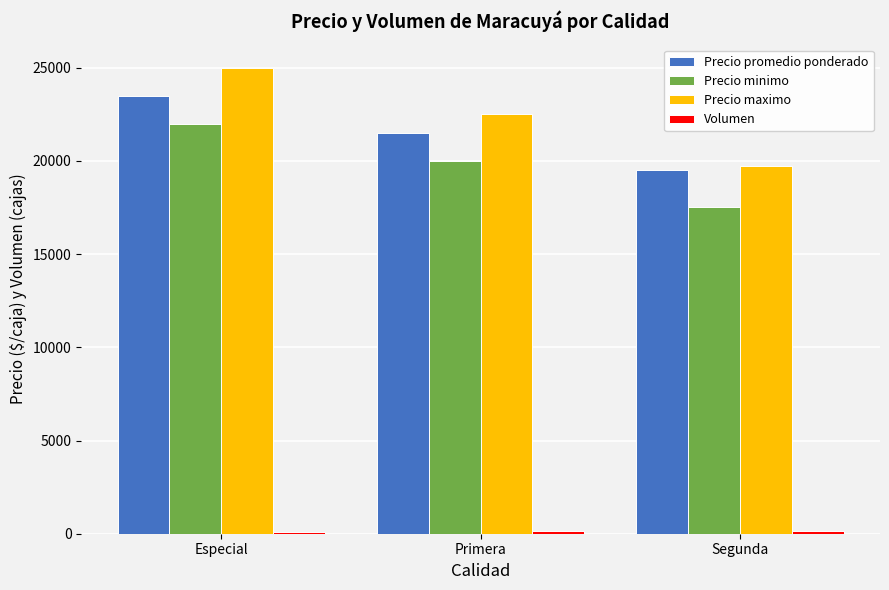

How many data points in Precio promedio ponderado are less than 21500?

1